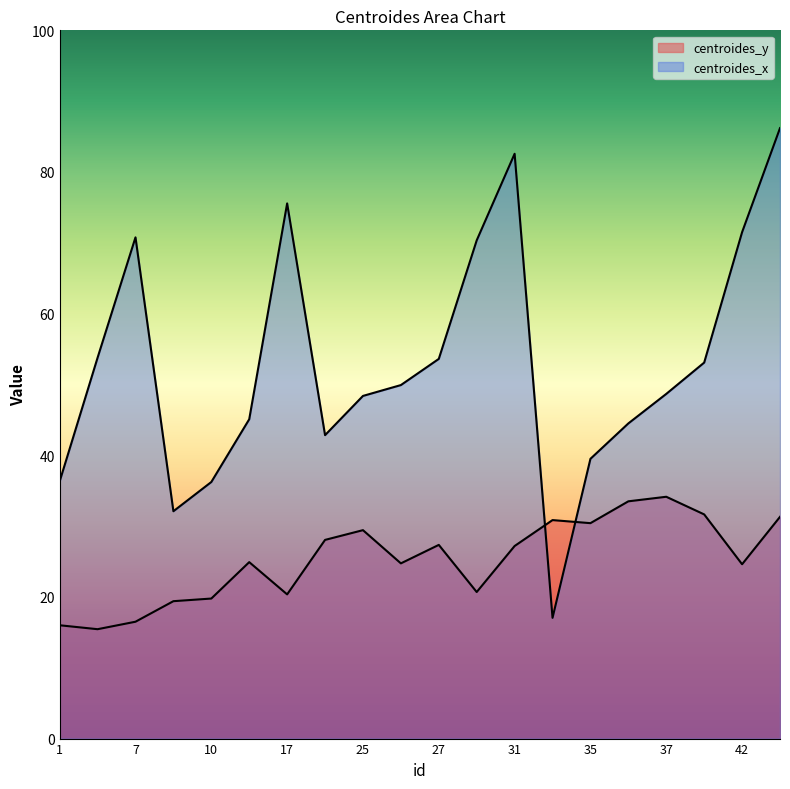

How many interior local valleys does the centroides_y series have?

6